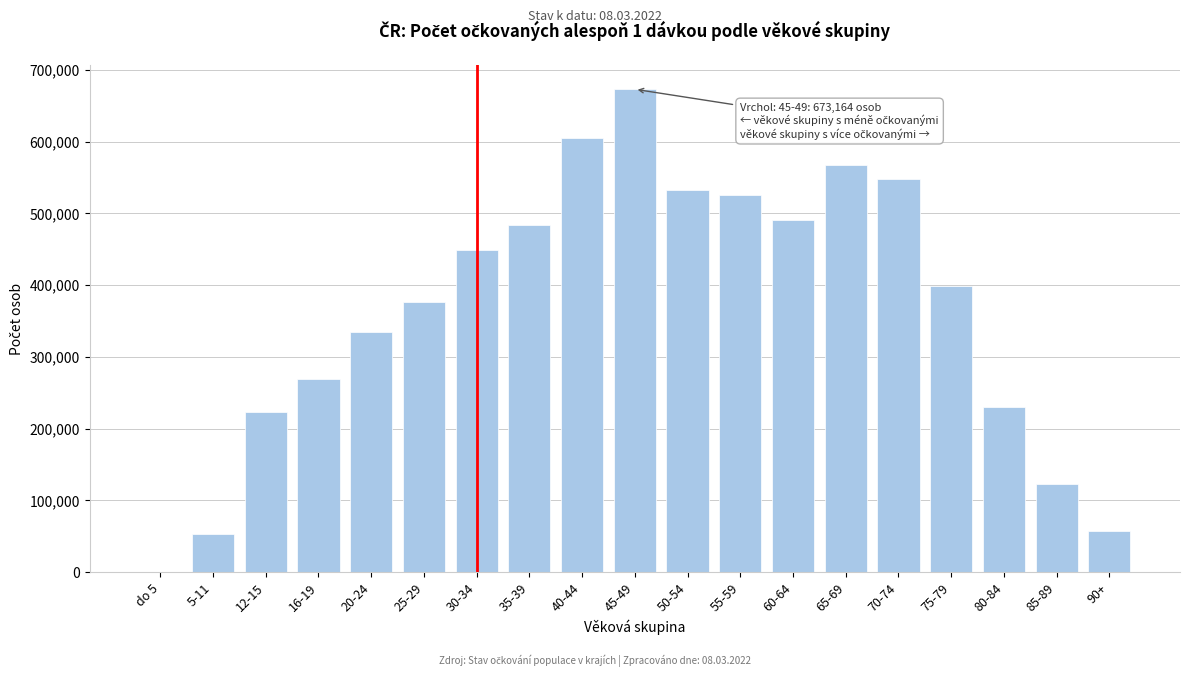

Reading right to left, list all the values displayed in this chart.

90+=57211	85-89=123287	80-84=230132	75-79=399052	70-74=548578	65-69=567087	60-64=490830	55-59=525204	50-54=532540	45-49=673164	40-44=605354	35-39=484033	30-34=449460	25-29=376997	20-24=334876	16-19=269030	12-15=223120	5-11=53560	do 5=1